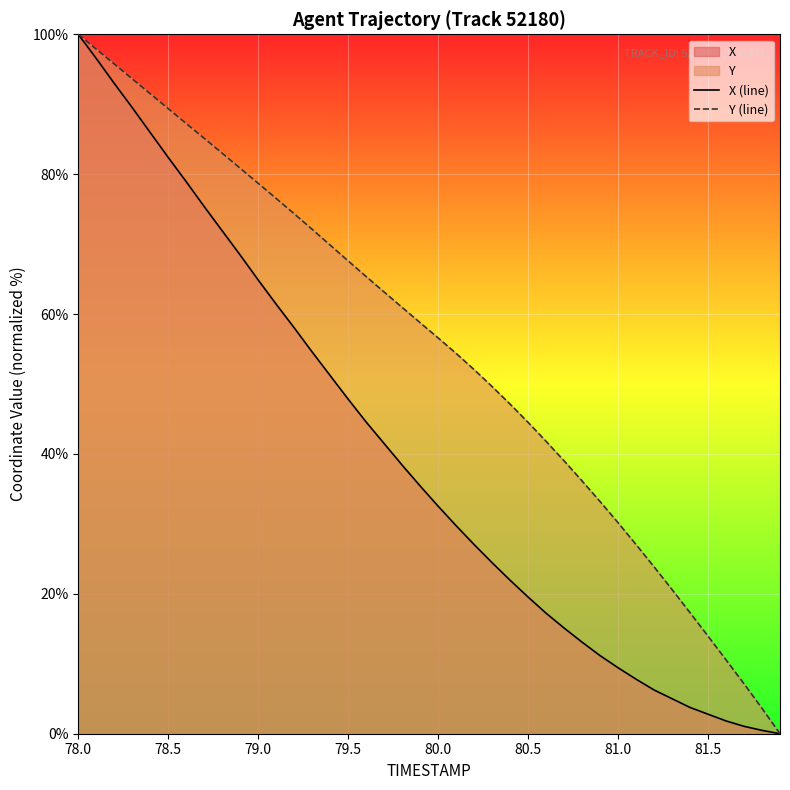

At which category is the sum across all series the highest?

78.0